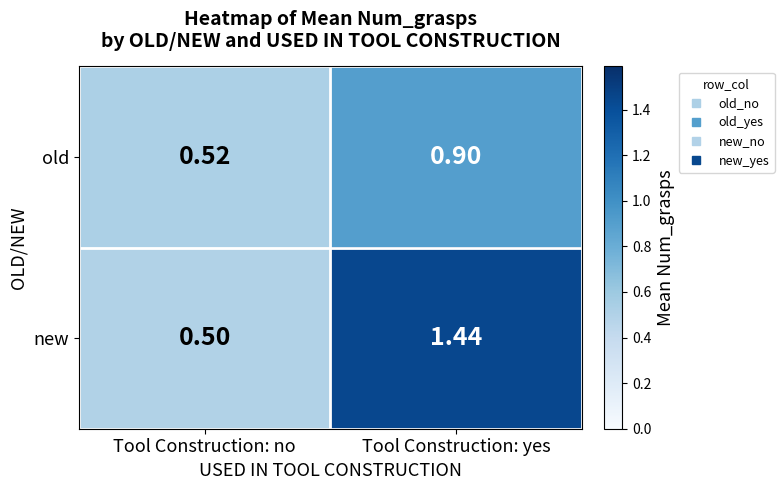

At which category does the chart reach its minimum across all series?

Tool Construction: no